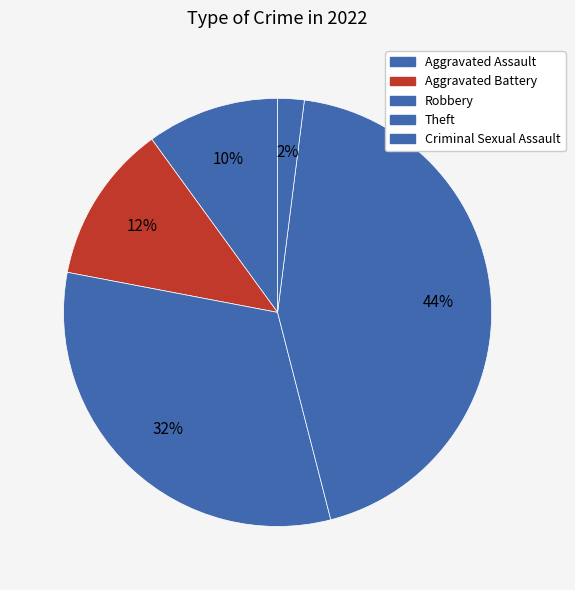

How many segments does this pie chart have?

5